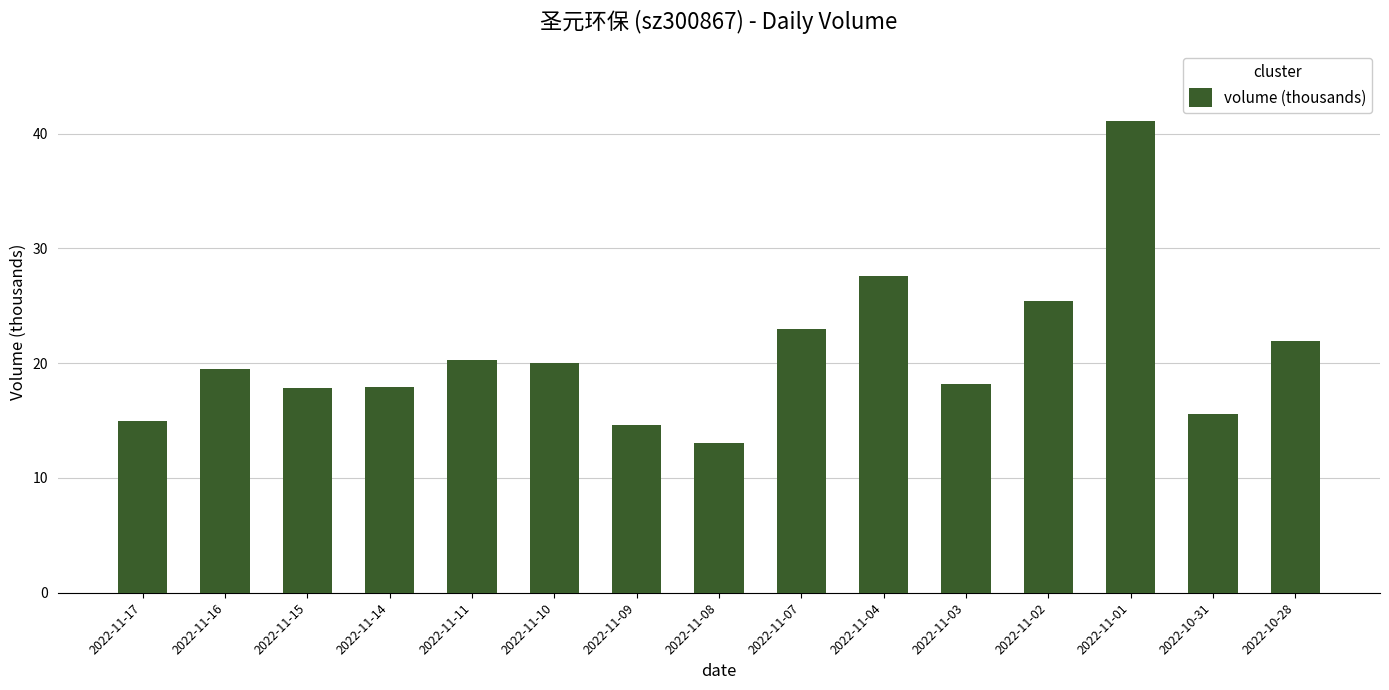

Are the bars grouped side by side (vs. stacked)?

No